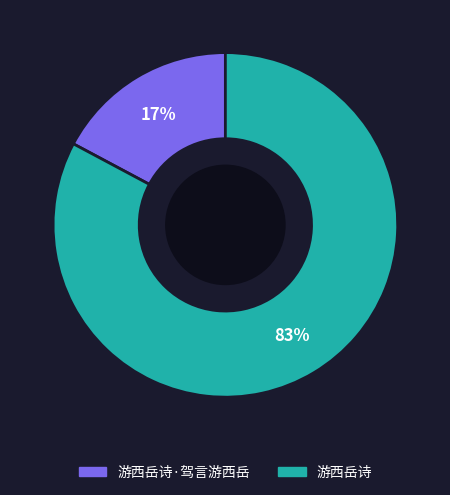

Rank the categories by value from lowest to highest.

游西岳诗·驾言游西岳, 游西岳诗